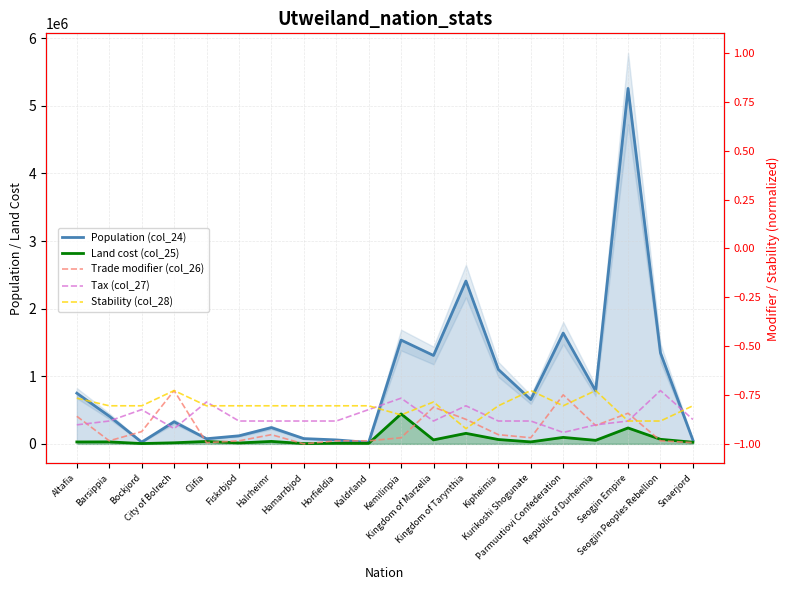

Is it true that Population (col_24) equals 76264.0 at Clifia?

True